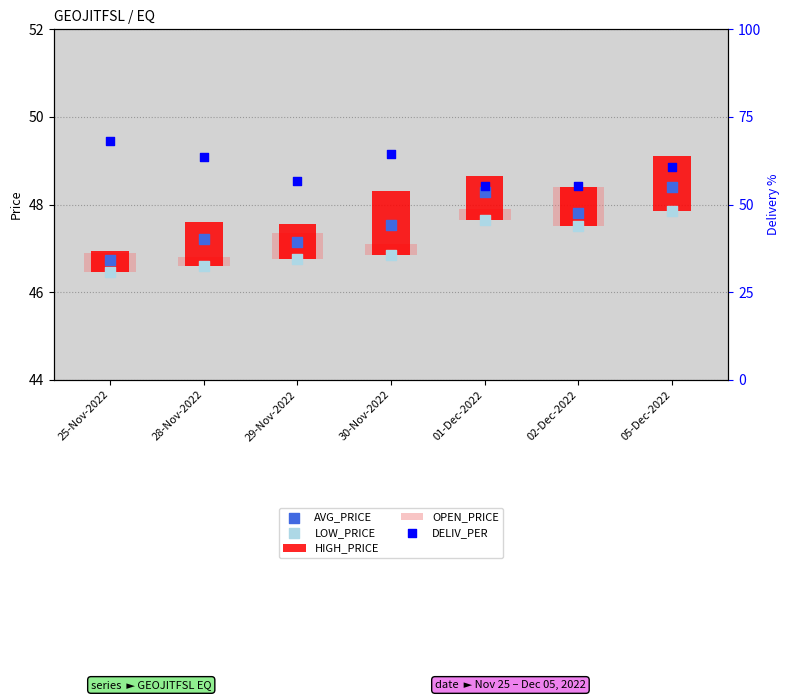

What are all the series names shown in the legend?

HIGH_PRICE, OPEN_PRICE, AVG_PRICE, LOW_PRICE, DELIV_PER